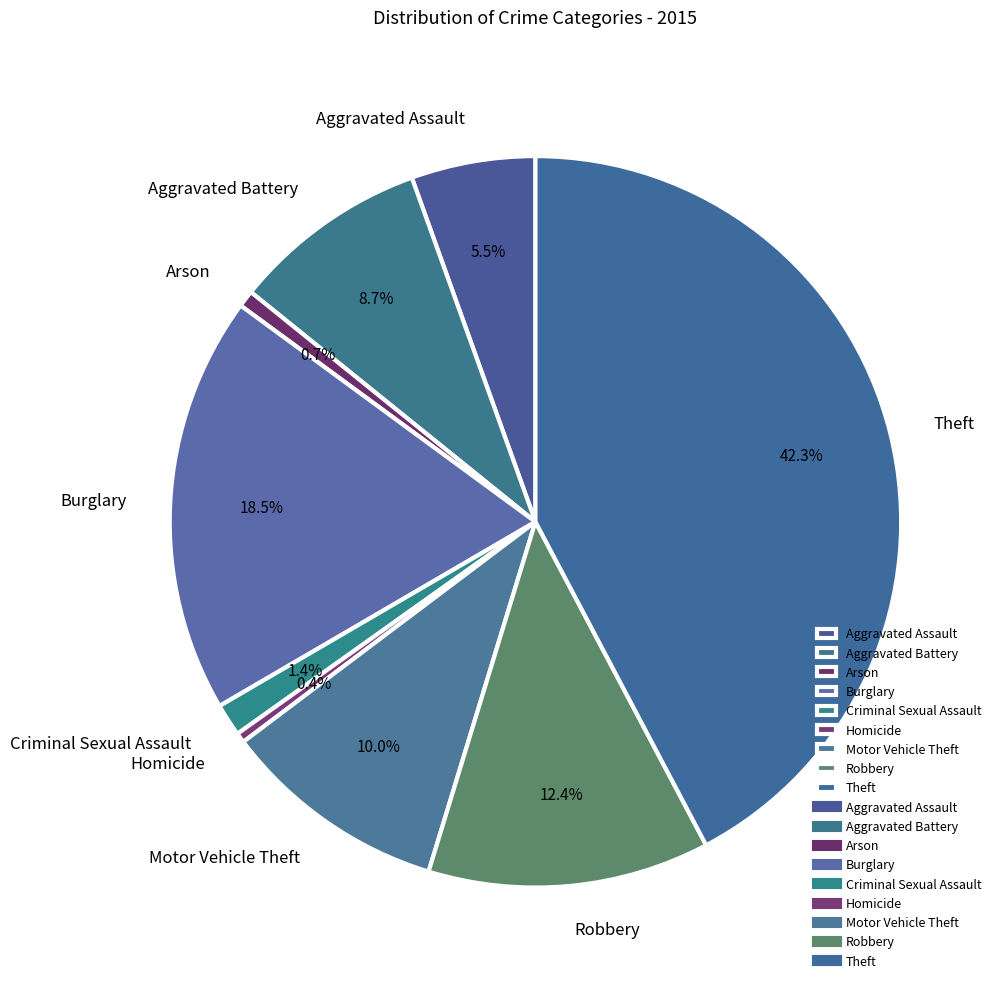

Which has a higher value, Motor Vehicle Theft or Aggravated Assault?

Motor Vehicle Theft